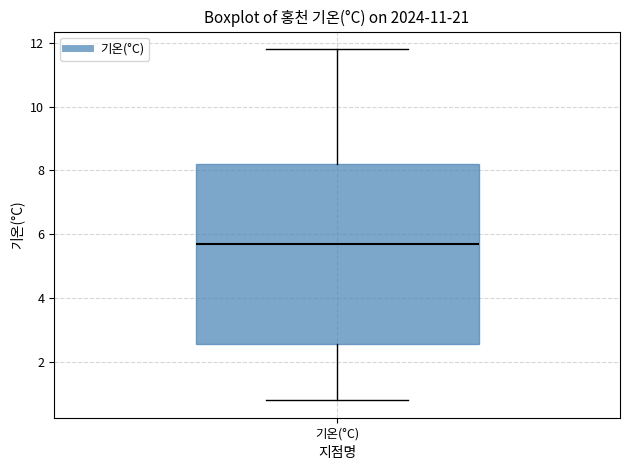

Read this box plot against the y-axis: the position of the median line, the range covered by the box, and the ends of both whiskers. The values are not printed on the chart, so give them approximately, as read against the axis.

median 5.8, box 2.6 to 8.2, whiskers 0.8 to 11.8